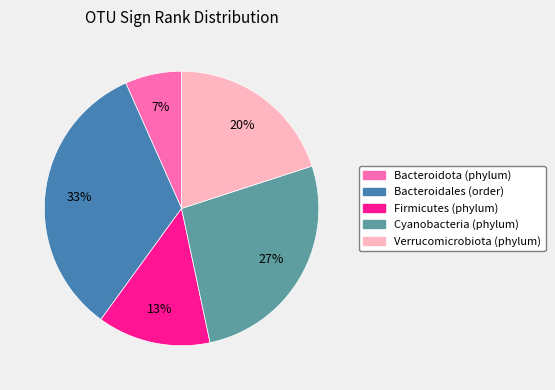

What percentage is the Cyanobacteria (phylum) slice, to the nearest percent?

27%